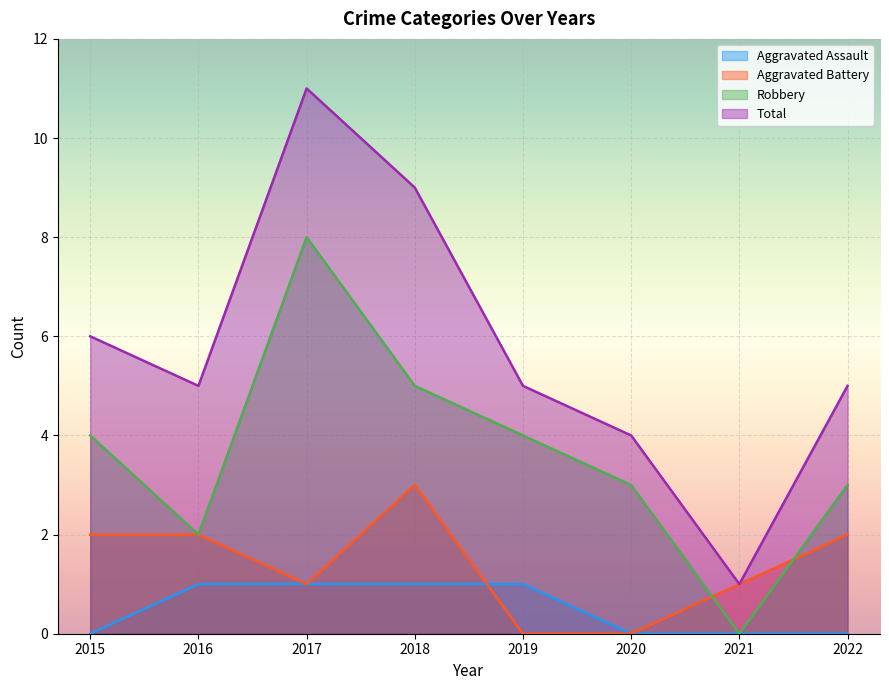

Does the chart display data point markers on the line(s)?

No